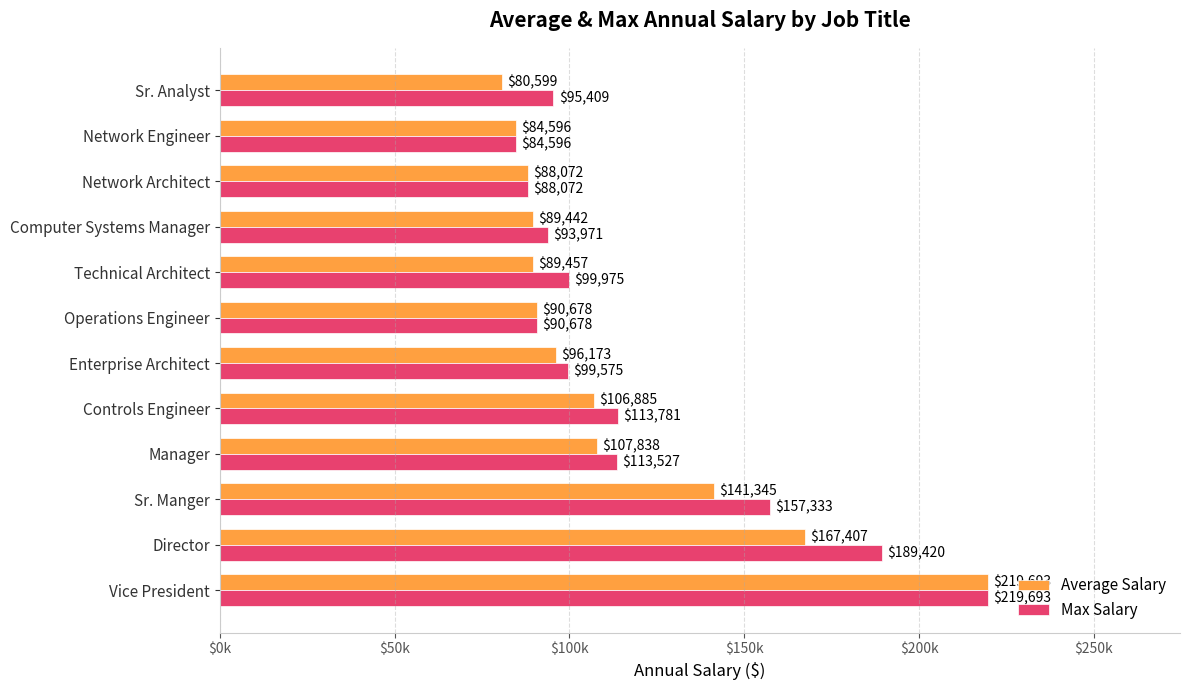

What are all the series names shown in the legend?

Average Salary, Max Salary